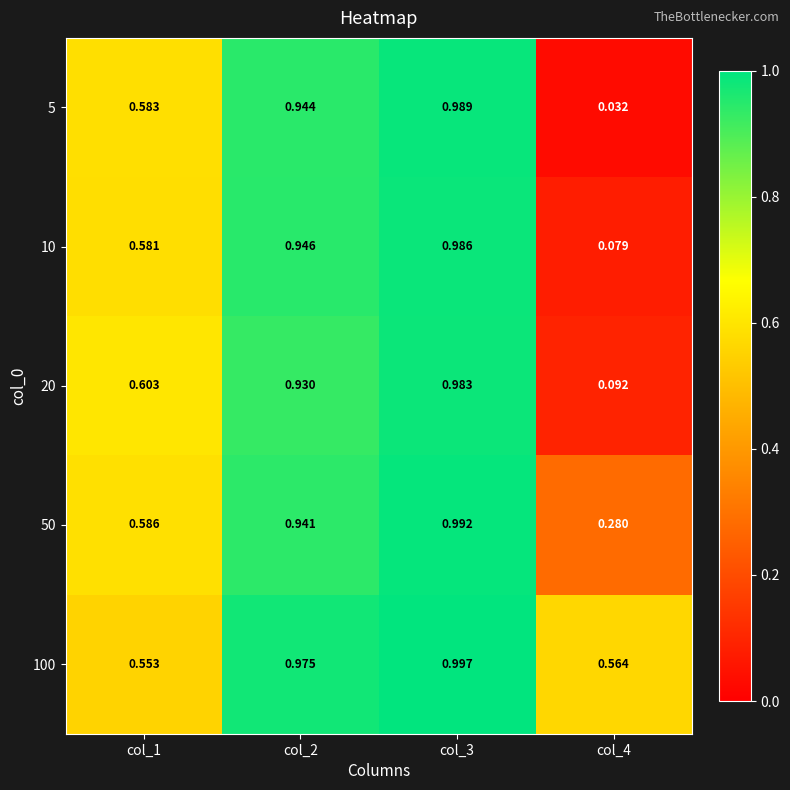

Count the number of data series in this chart.

5